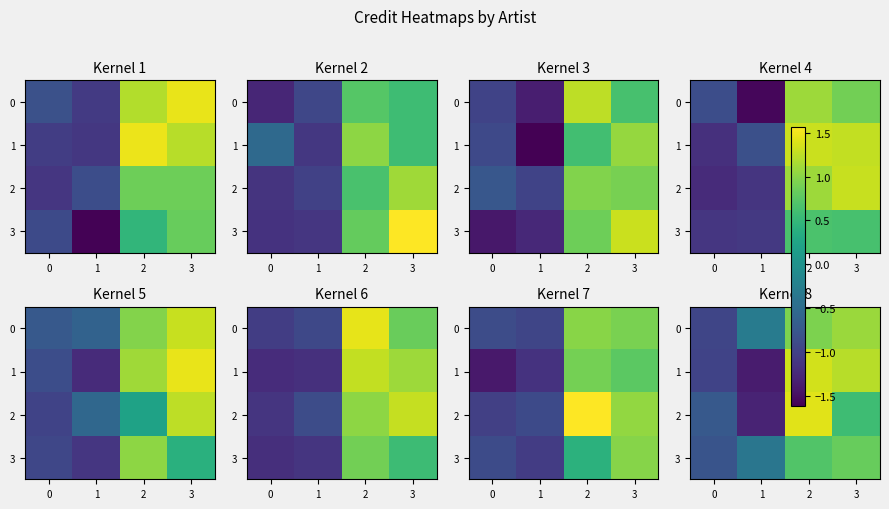

True or false: 1 has a value of 0.6 at 2.

False